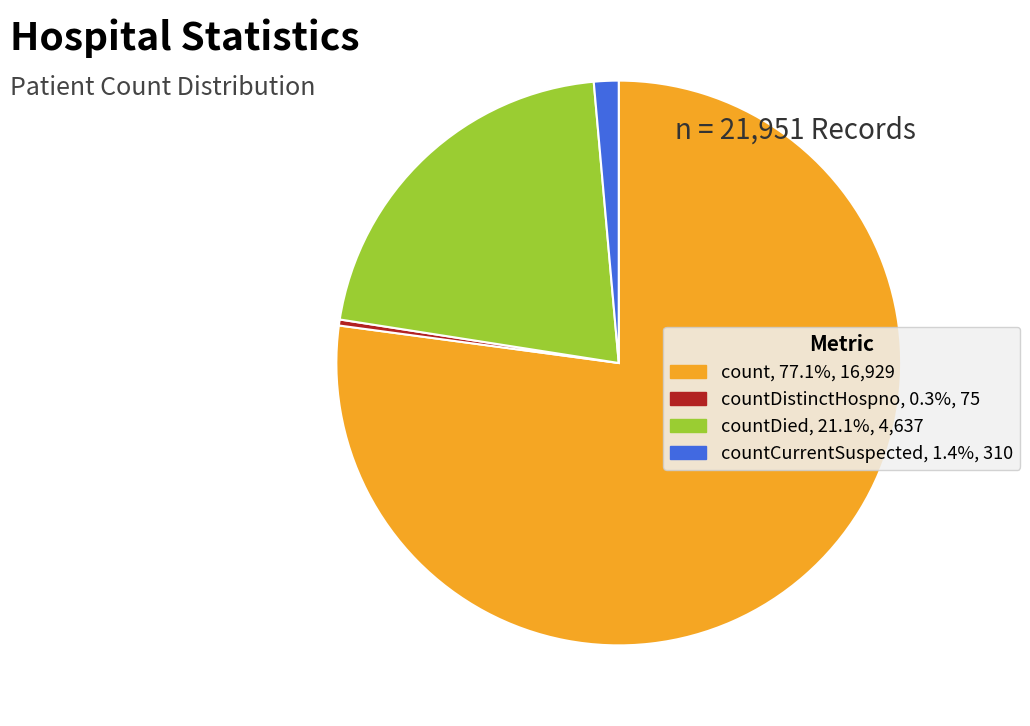

How many slices are in this pie chart?

4